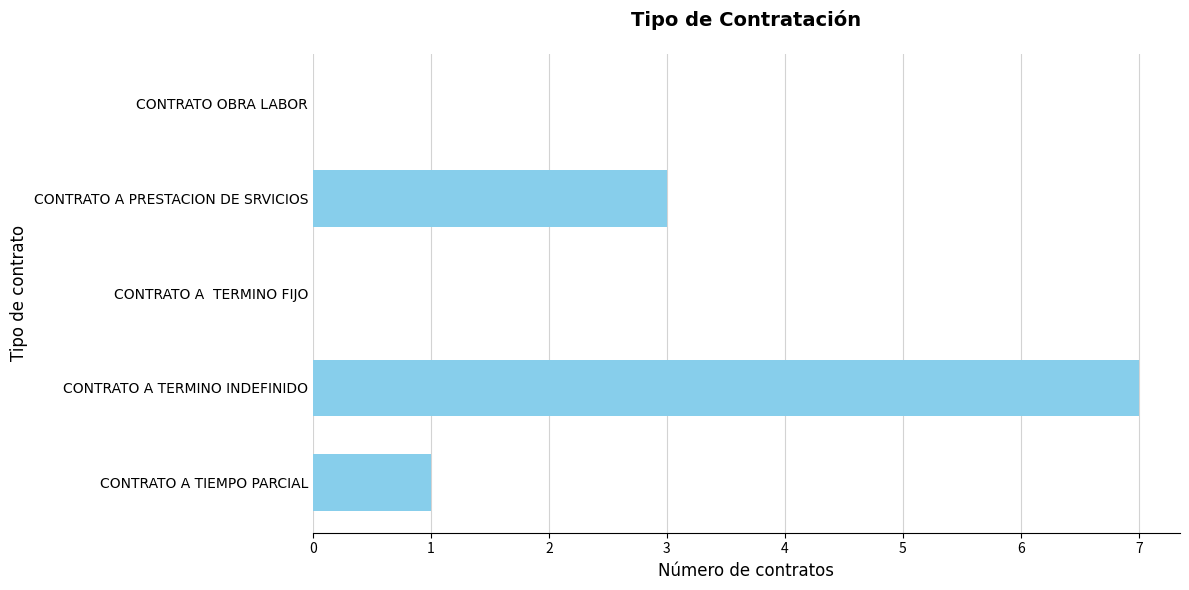

The value at CONTRATO OBRA LABOR is 0. True or false?

True